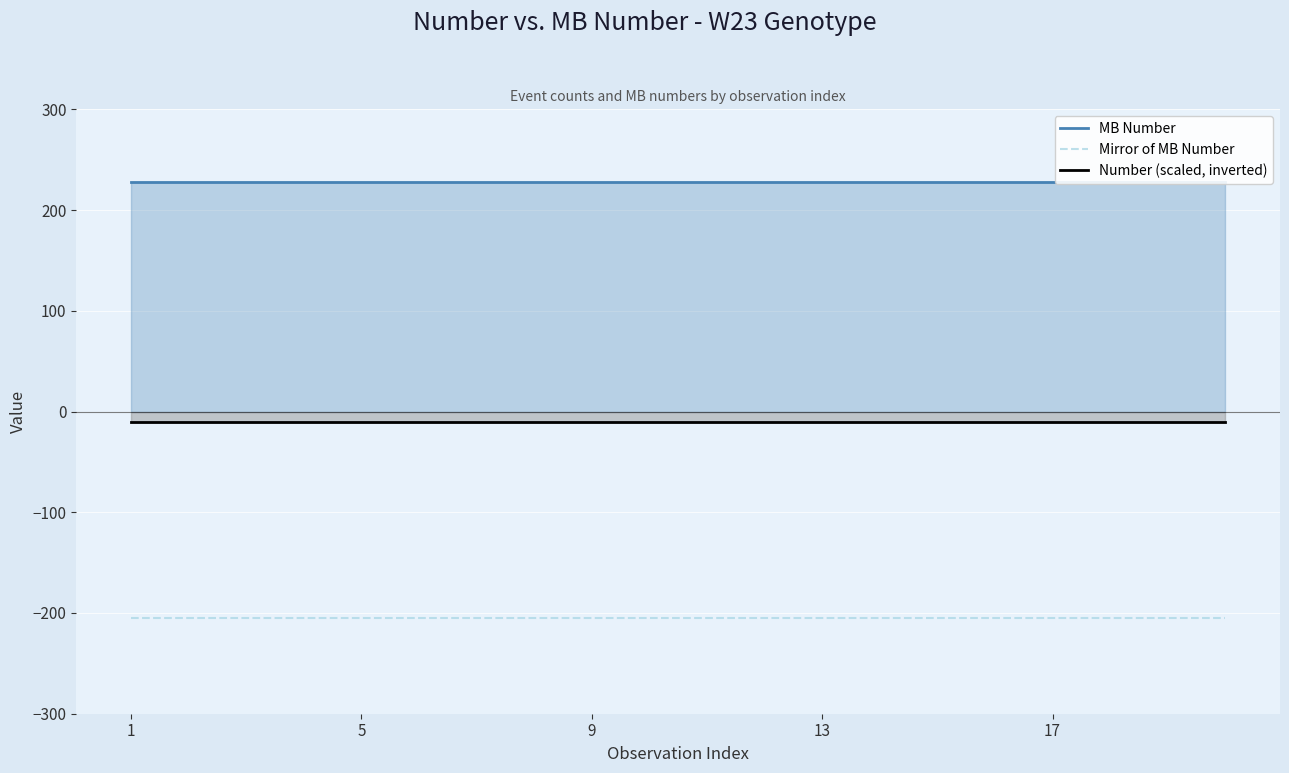

At which category does the chart reach its peak across all series?

1